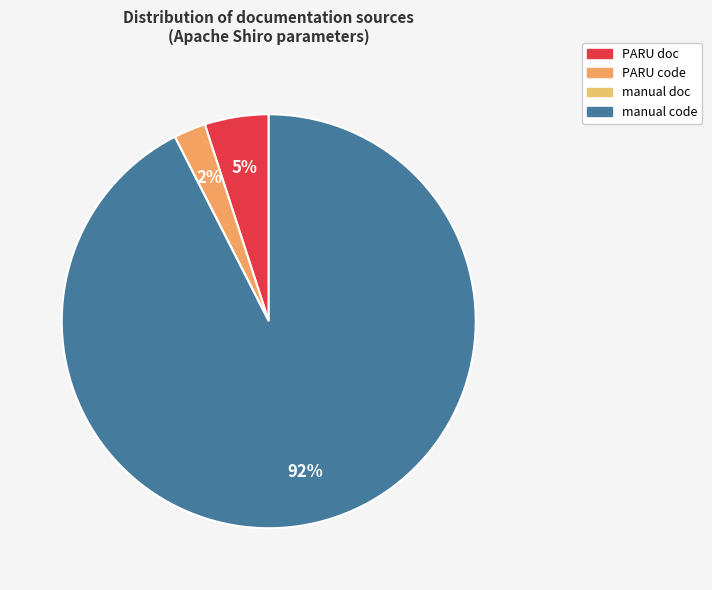

True or false: manual code accounts for 83% of the total.

False